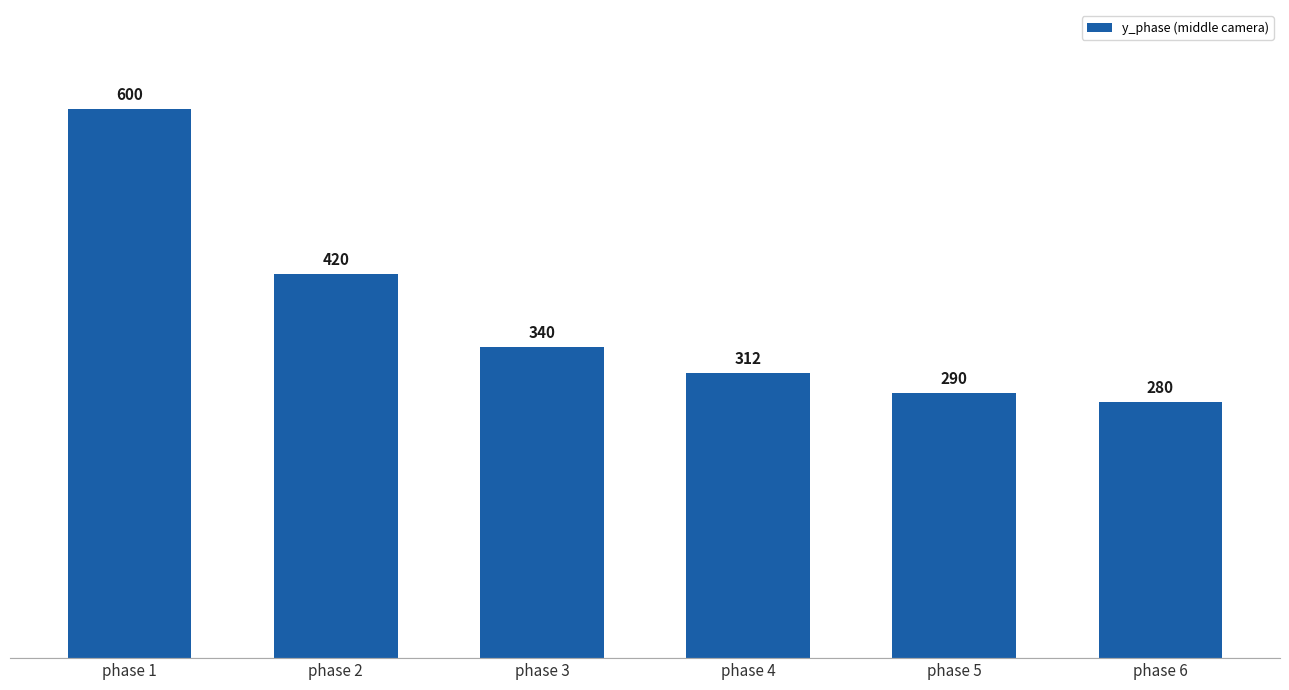

What is the greatest value displayed?

600